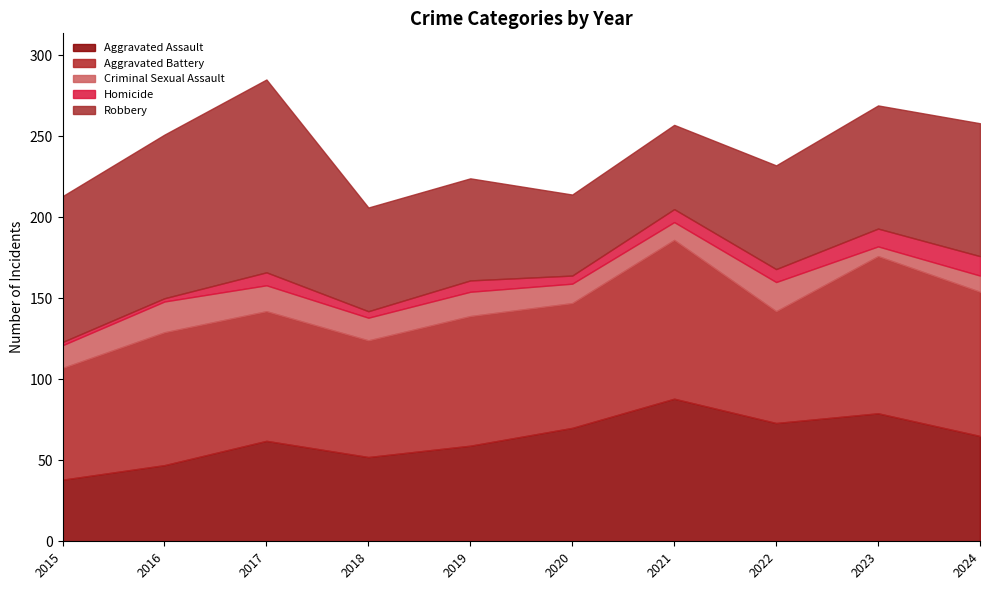

Rank the series by their maximum value, from highest to lowest.

Robbery, Aggravated Battery, Aggravated Assault, Criminal Sexual Assault, Homicide